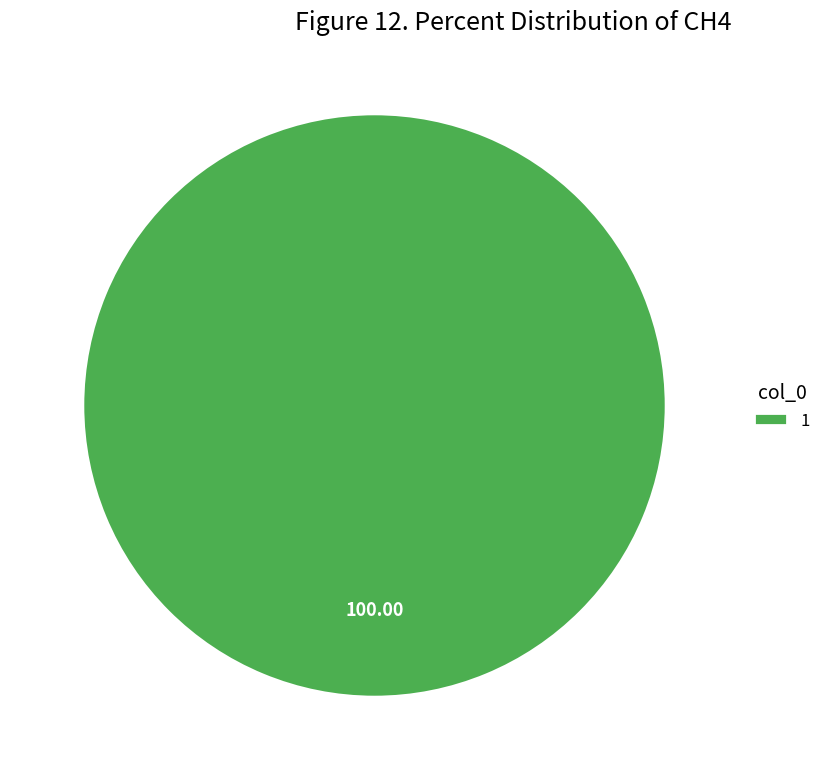

Rank the categories by value from lowest to highest.

1